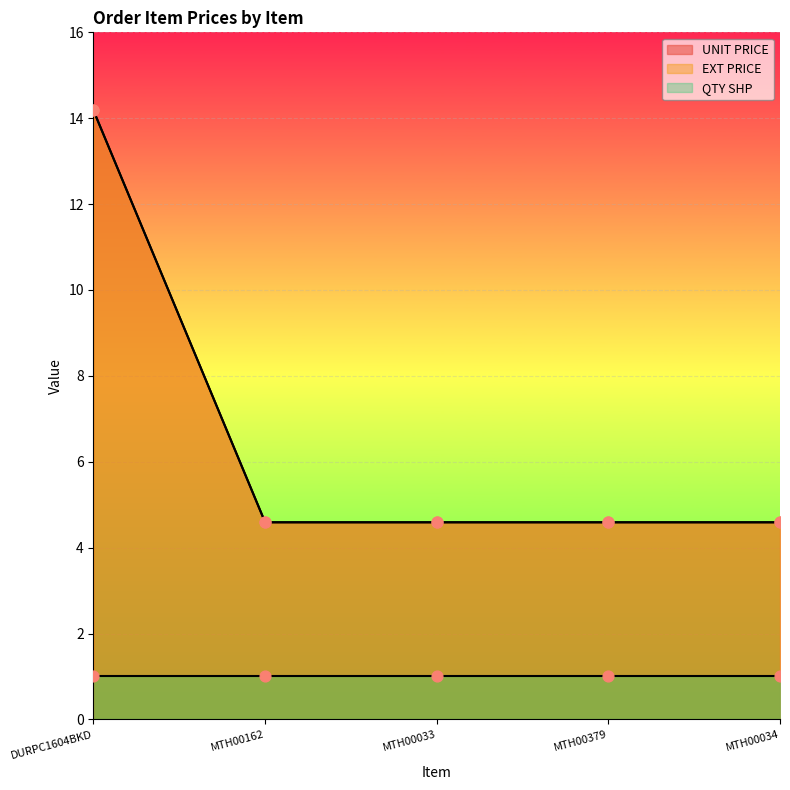

What is the total value across all series at MTH00379?

9.2